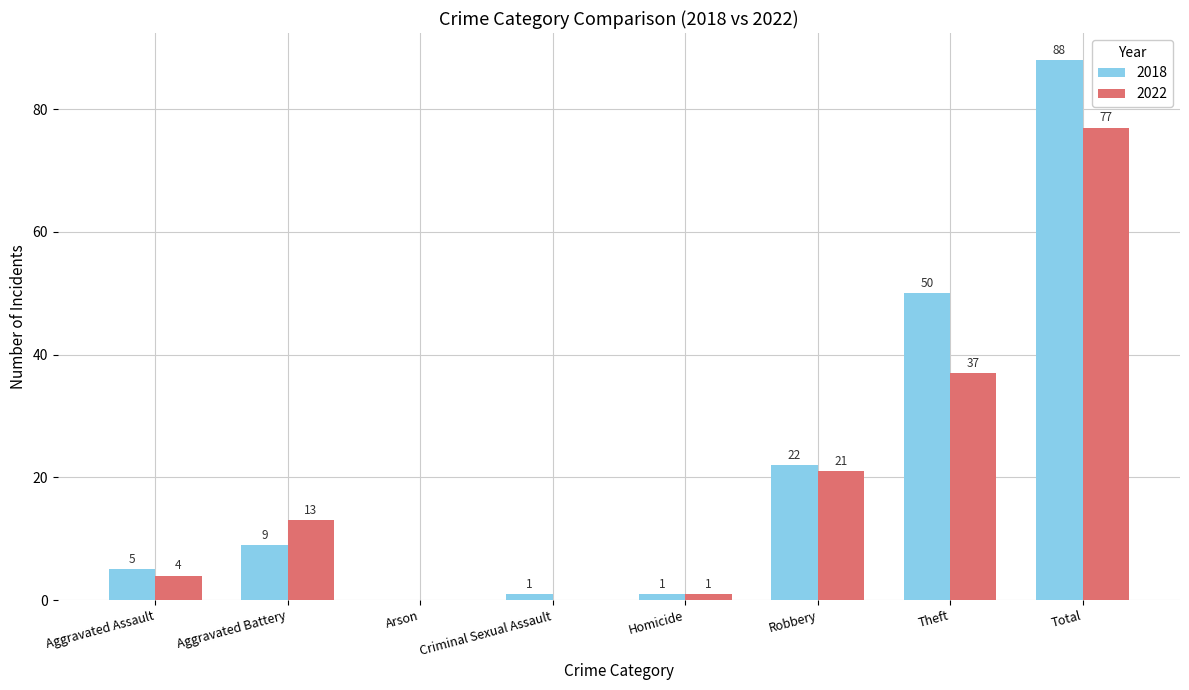

The 2018 series shows 88 at Total. True or false?

True